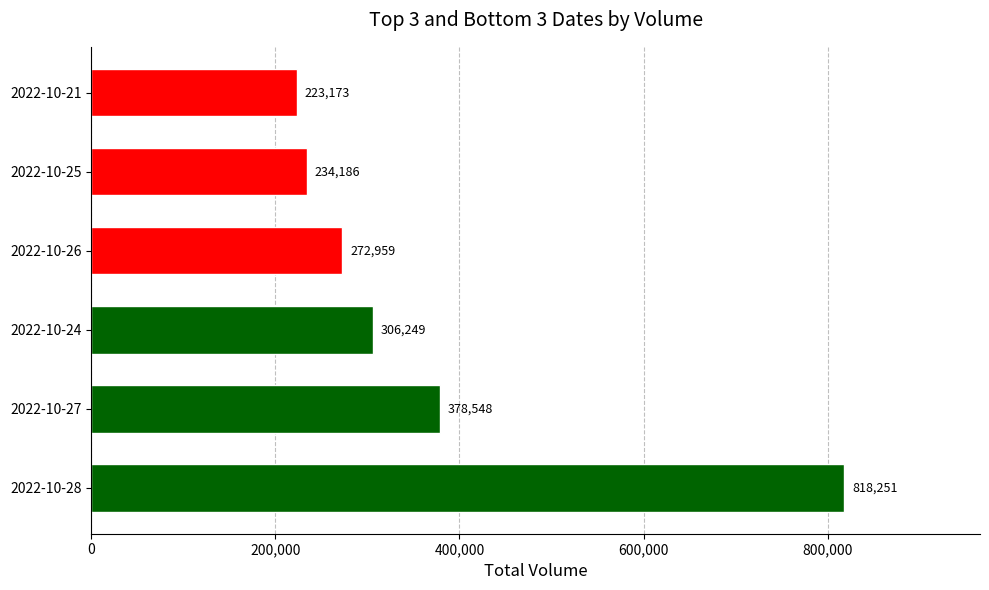

What is the sum of all values?

2233366